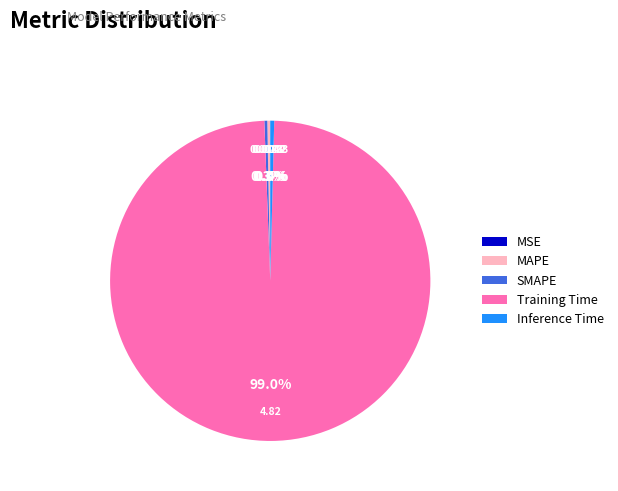

Does any single category account for the majority?

Yes